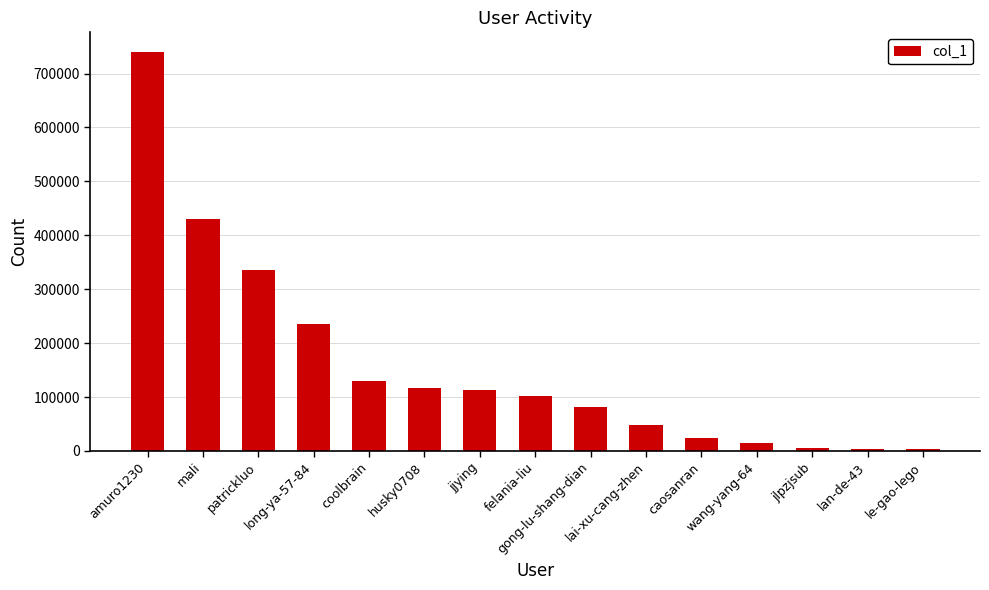

At which label does the data first exceed 102118?

amuro1230